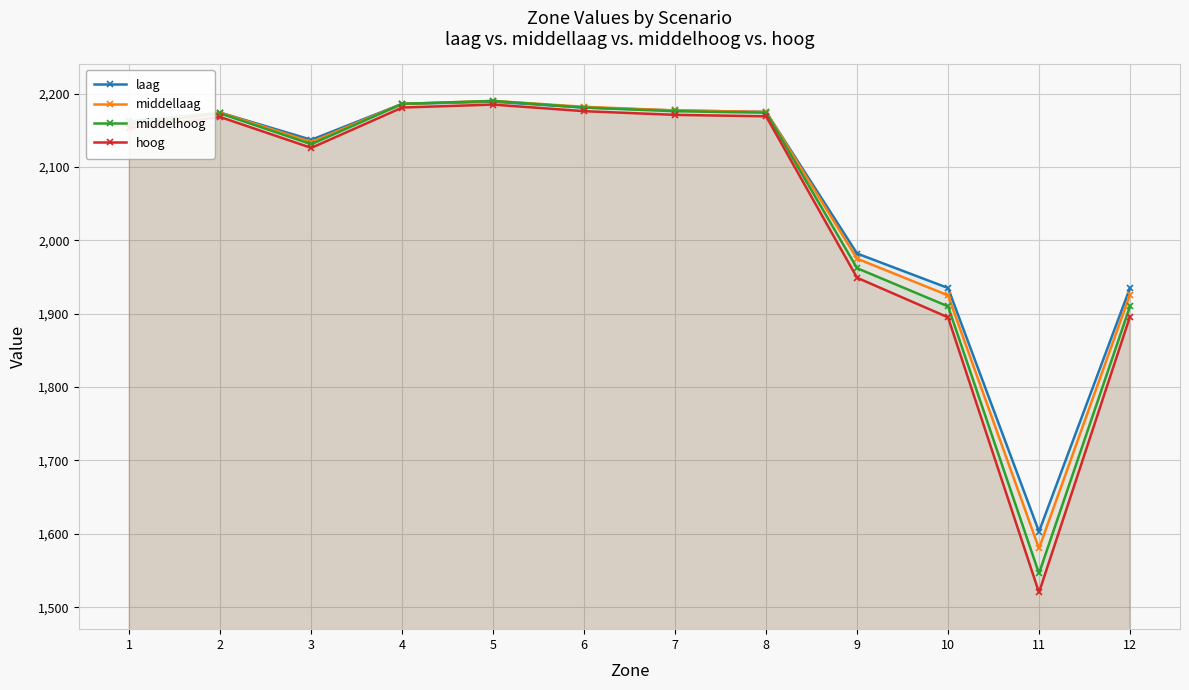

What is the difference between the maximum and minimum values in the laag series?

586